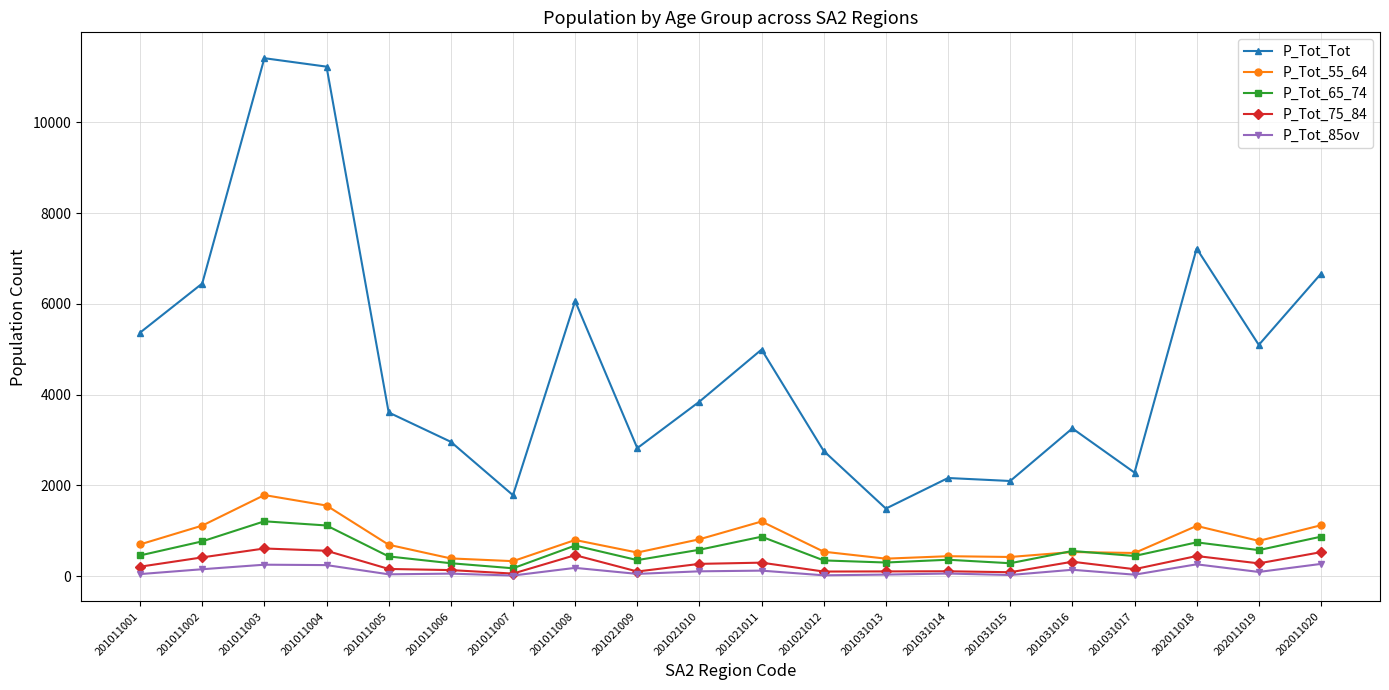

True or false: P_Tot_Tot has a value of 8646 at 201011002.

False